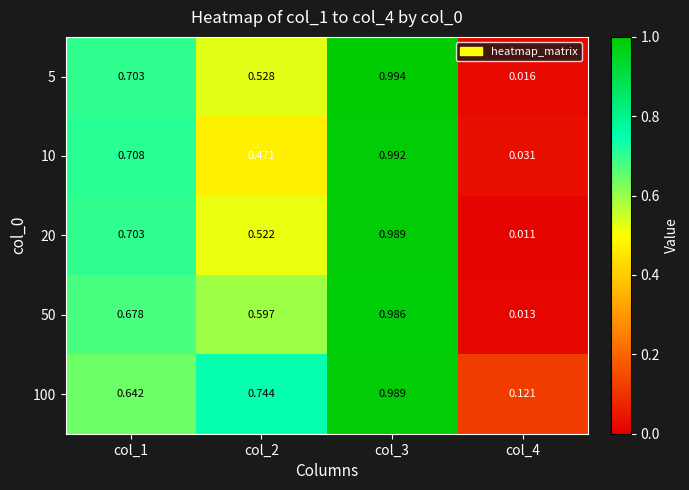

Is the value of 5 at col_3 greater than the value of 20 at col_2?

Yes